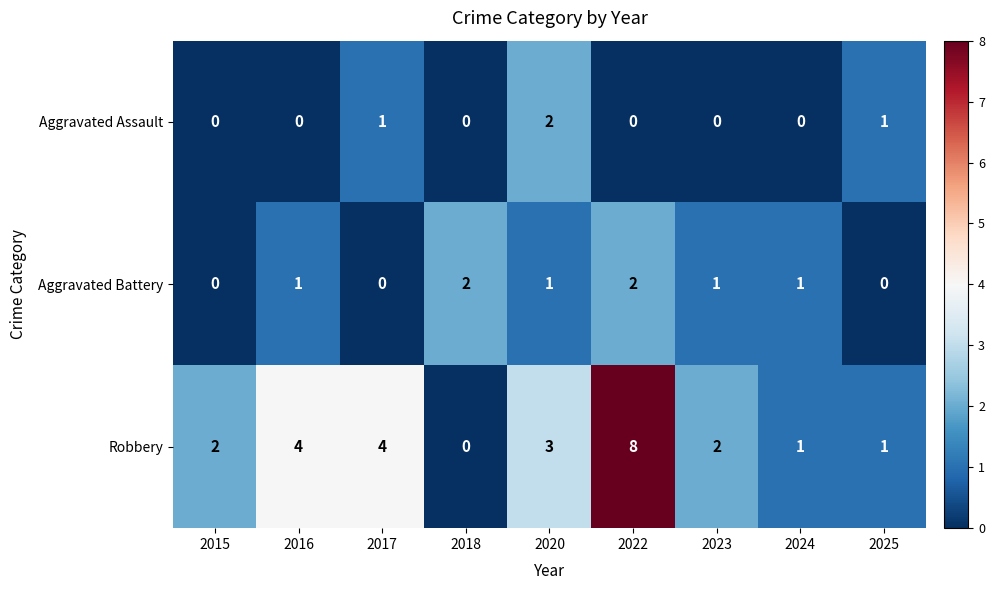

What is the average value of the Robbery series?

3